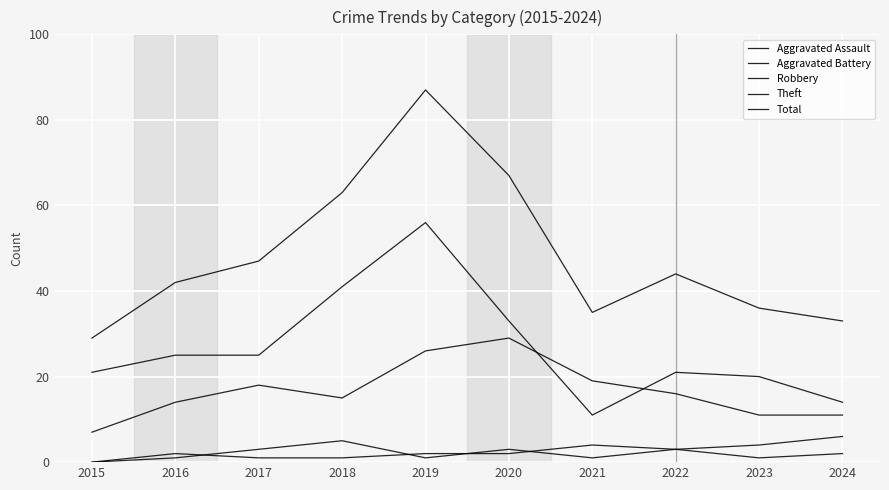

How many positive values does the Aggravated Battery series have?

9